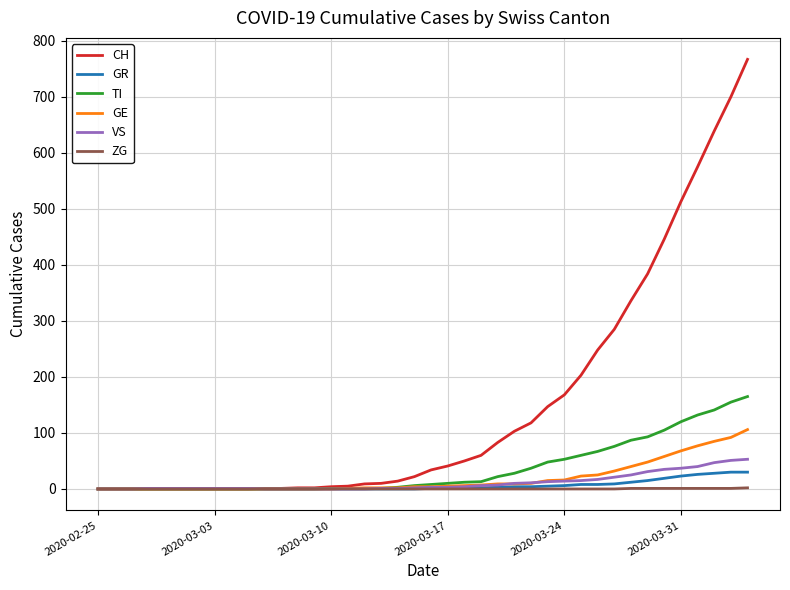

What is the difference between the maximum and minimum values in the GR series?

30